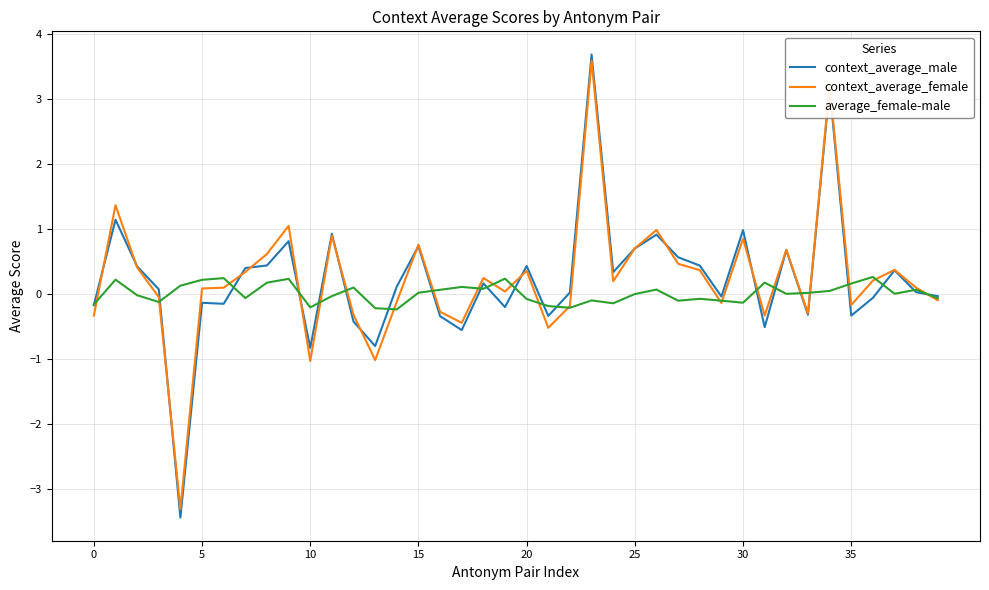

Which series has the largest range (max minus min)?

context_average_male